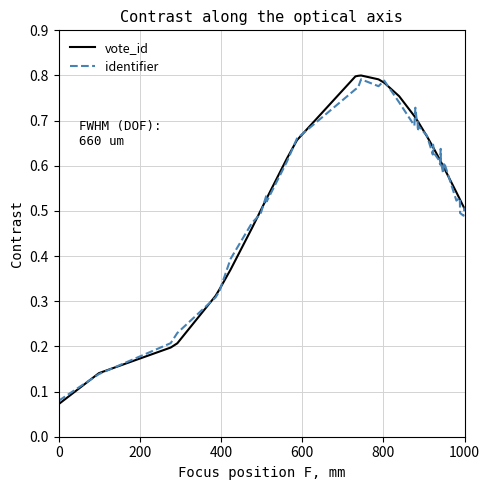

Which series has the largest range (max minus min)?

vote_id